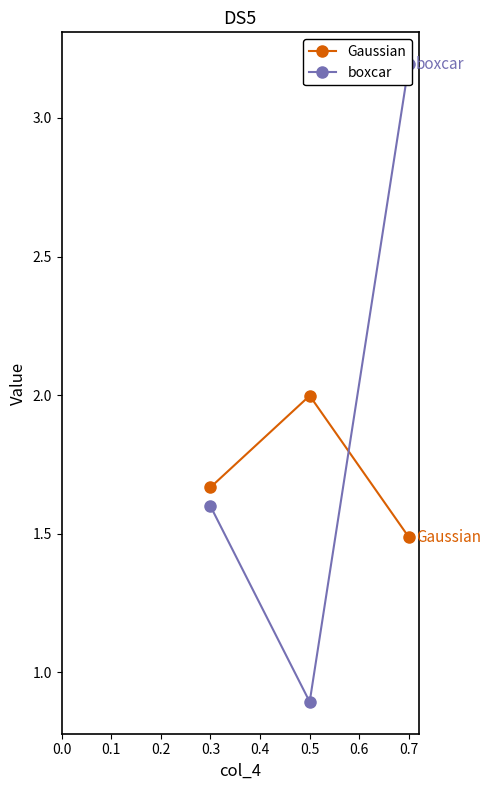

Is this an area chart (filled region under the line)?

No